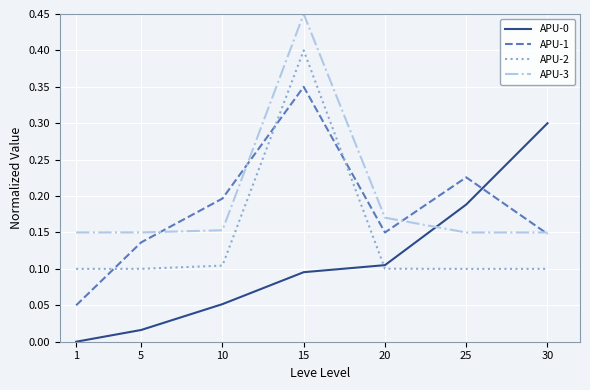

Does the chart have visible grid lines?

Yes